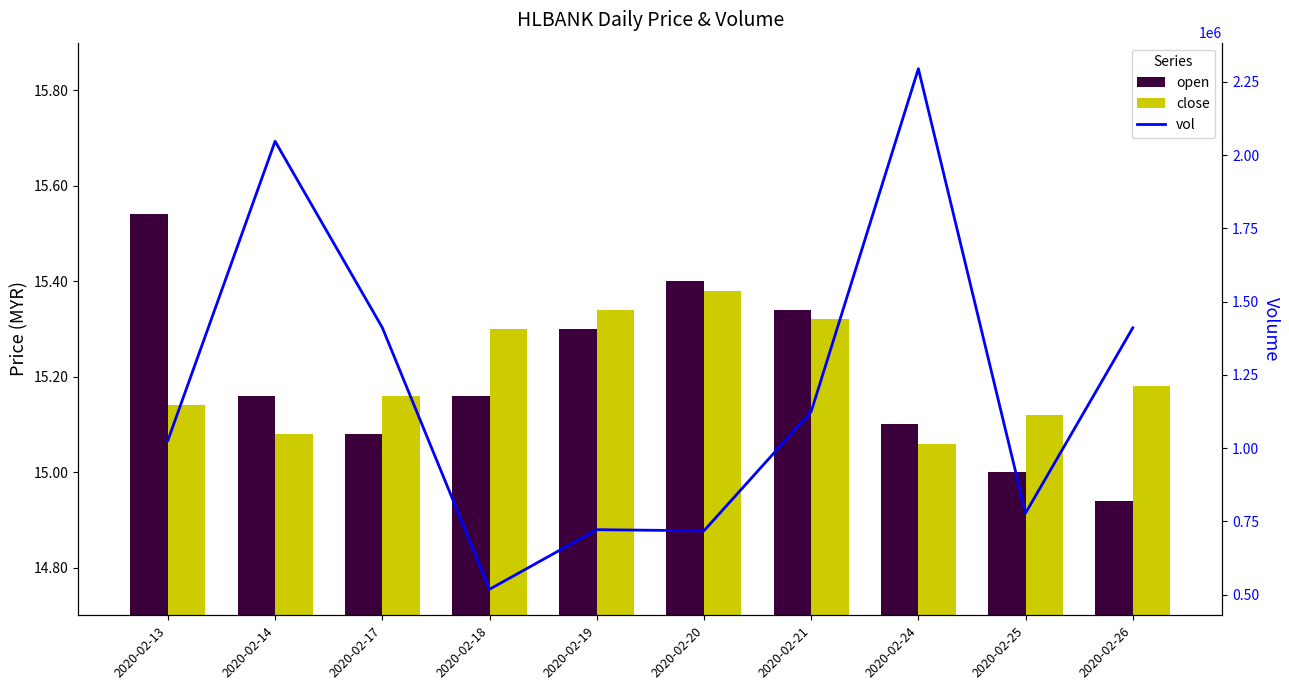

Which series has the largest range (max minus min)?

vol